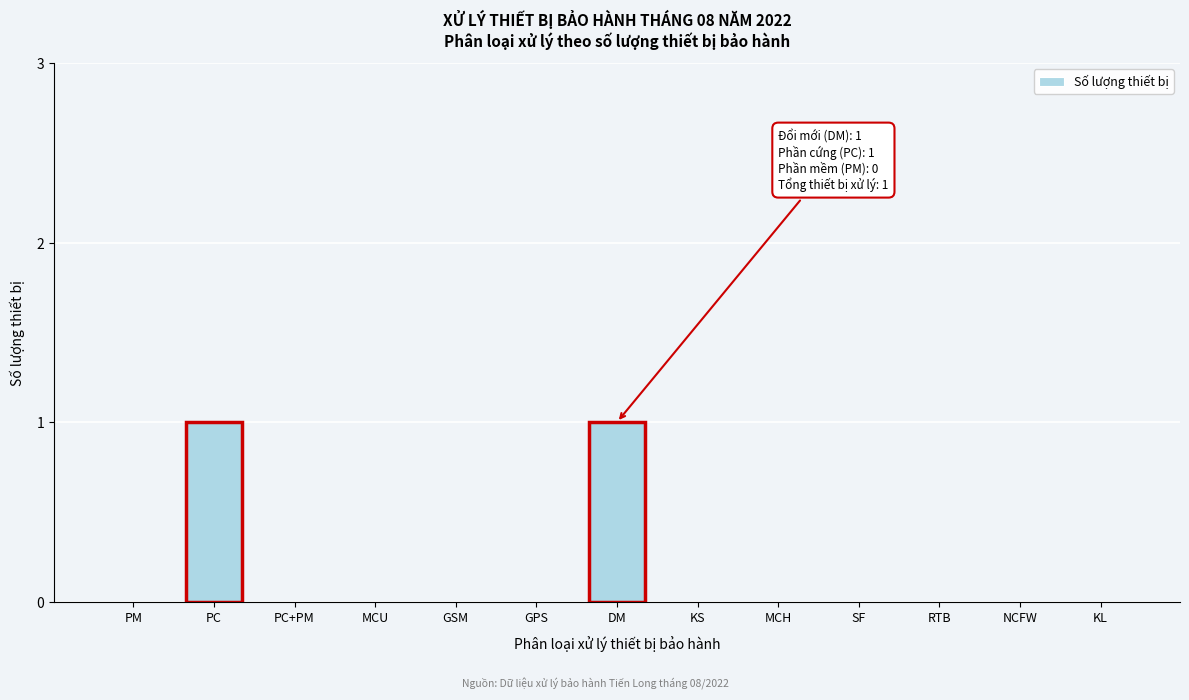

Reading right to left, extract all data points from this chart.

KL=0	NCFW=0	RTB=0	SF=0	MCH=0	KS=0	DM=1	GPS=0	GSM=0	MCU=0	PC+PM=0	PC=1	PM=0